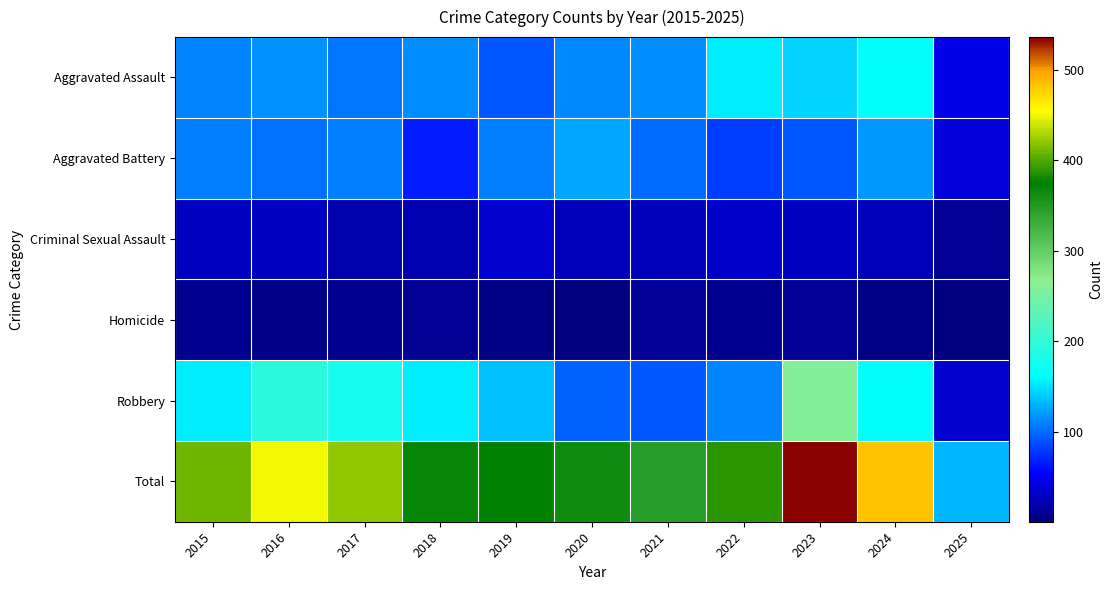

What is the difference between the highest and lowest values at 2015?

401